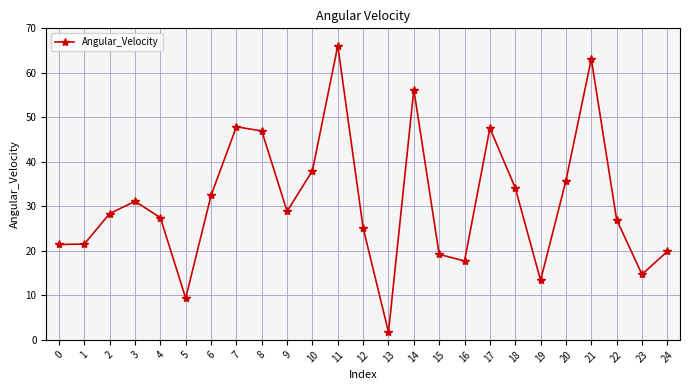

Between 21 and 12, which is larger?

21